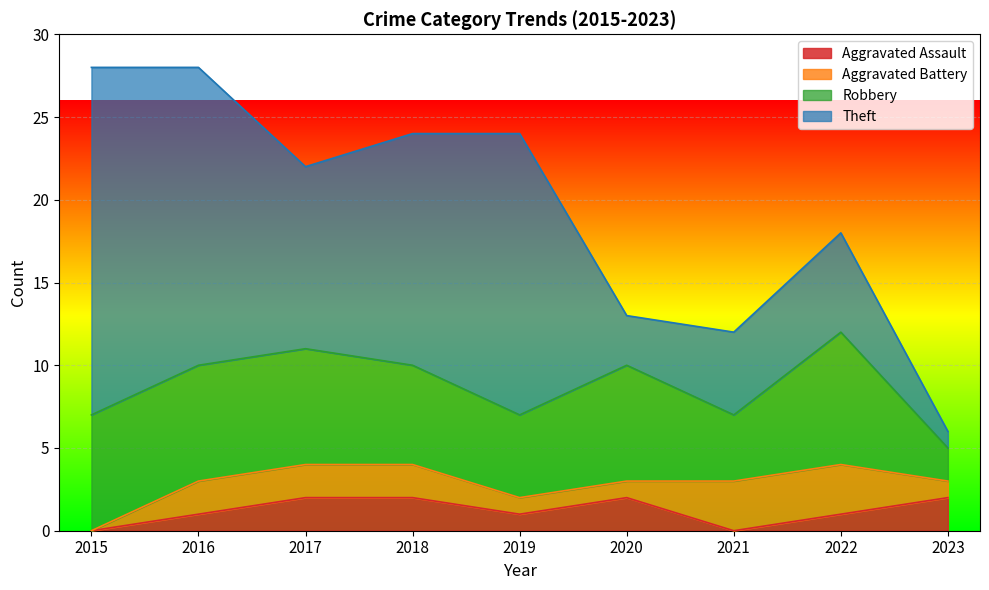

Between 2018 and 2019, which series saw the biggest shift?

Theft